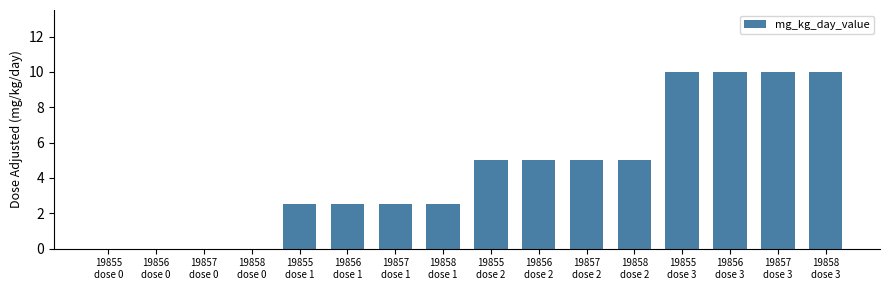

The value at 19857
dose 2 is 8.8. True or false?

False